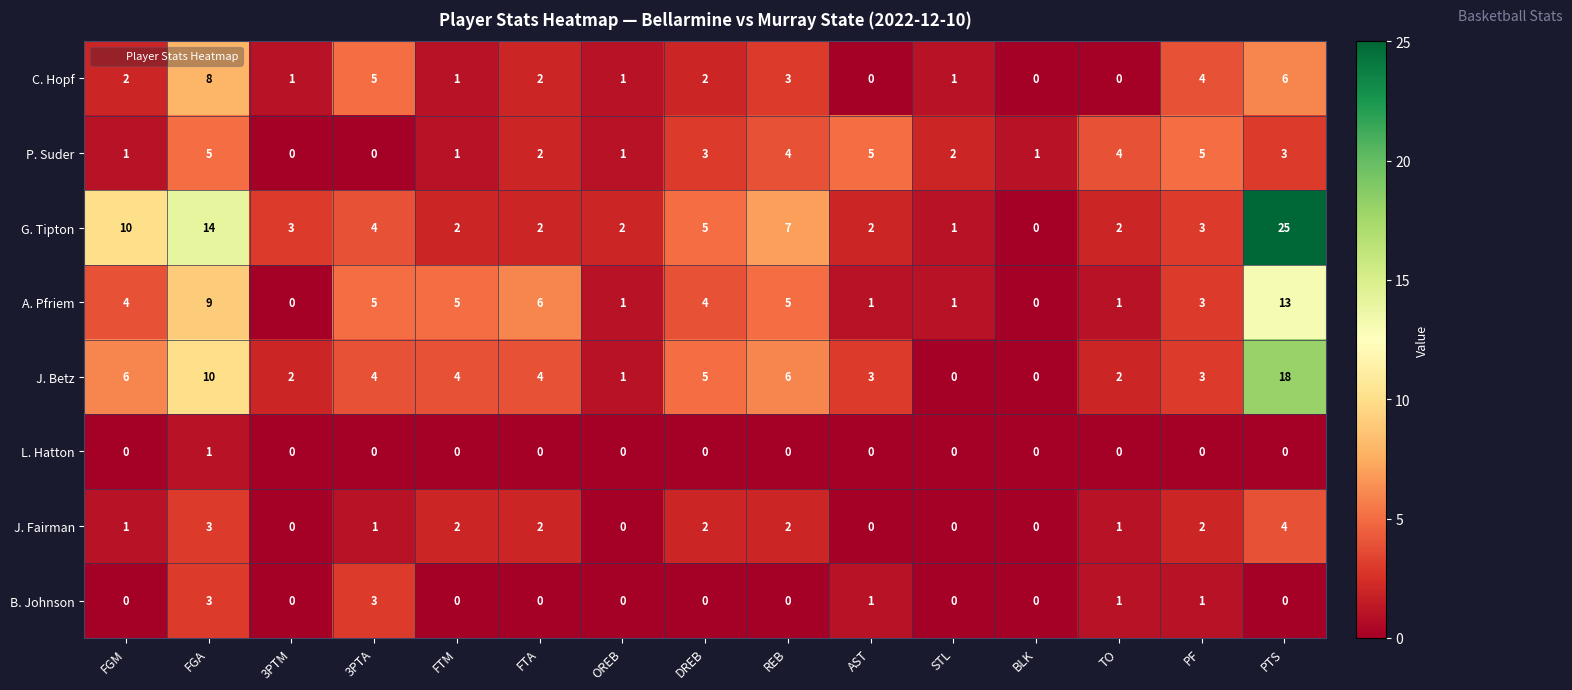

Rank the series by their maximum value, from lowest to highest.

L. Hatton, B. Johnson, J. Fairman, P. Suder, C. Hopf, A. Pfriem, J. Betz, G. Tipton